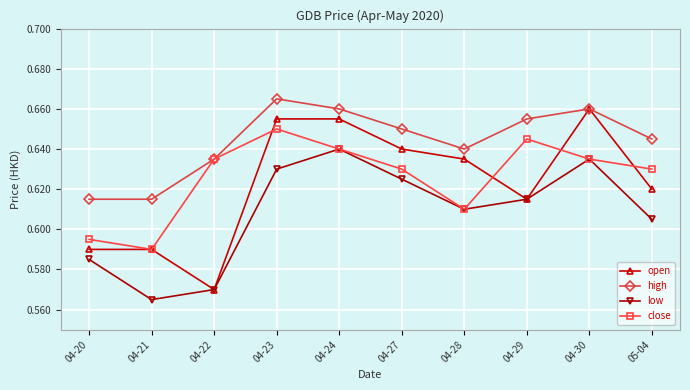

Which series changed the most between 04-23 and 04-27?

close